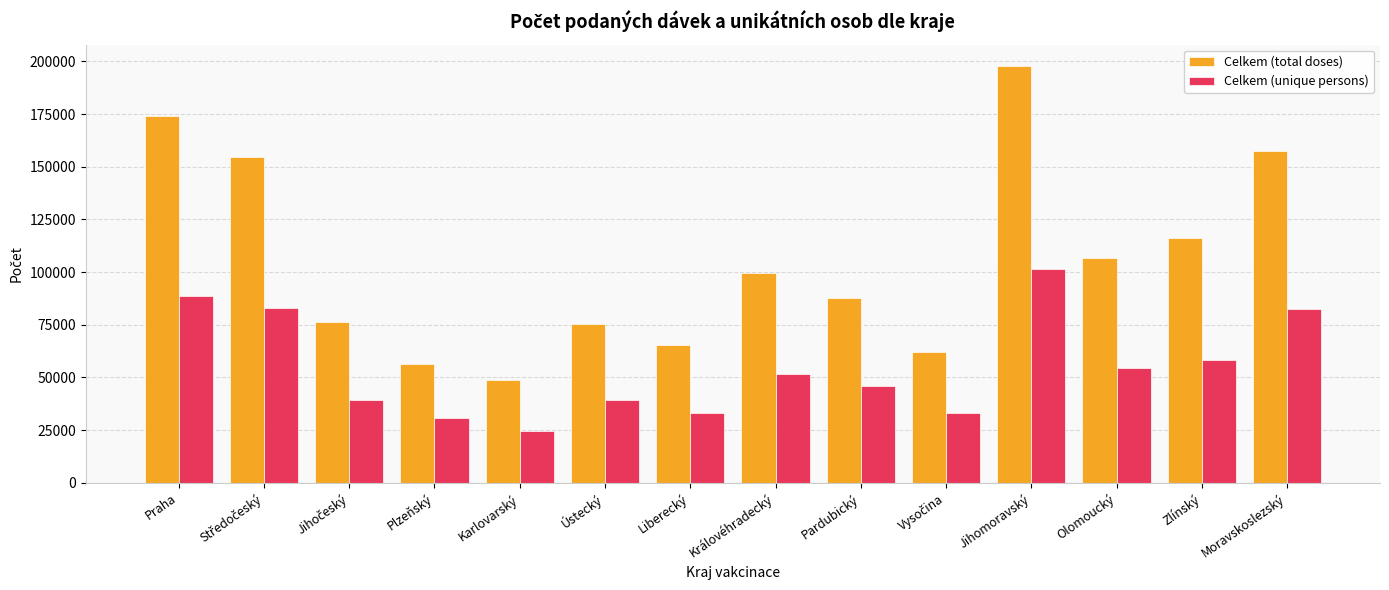

List the series in order of their peak value, lowest first.

Celkem (unique persons), Celkem (total doses)